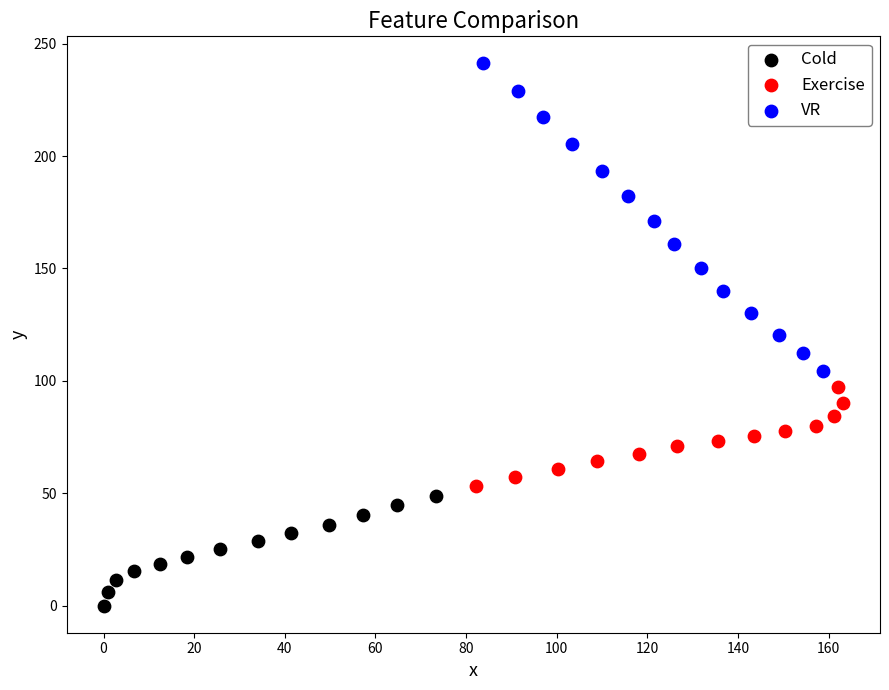

Which series reaches the maximum Y coordinate?

VR